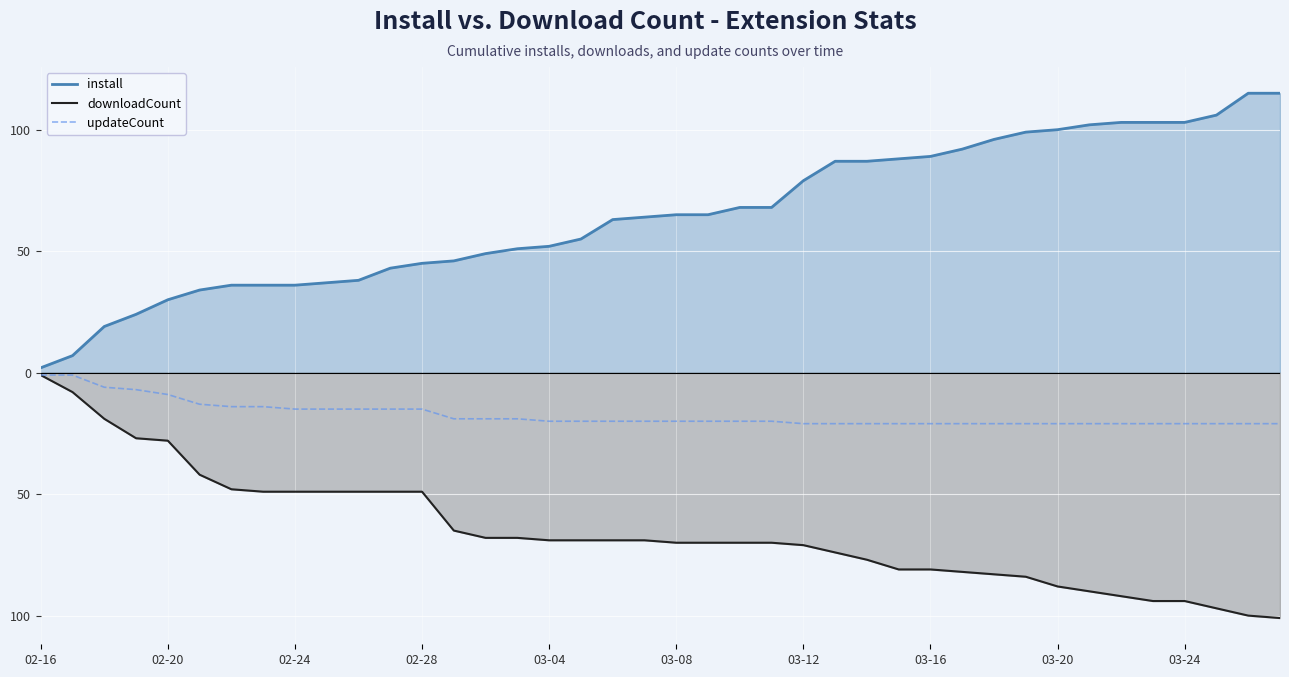

Rank the categories by downloadCount value from lowest to highest.

39, 38, 37, 35, 36, 34, 33, 32, 31, 30, 29, 27, 28, 26, 25, 24, 20, 21, 22, 23, 16, 17, 18, 19, 14, 15, 13, 03-16, 03-20, 03-24, 10, 11, 12, 03-12, 03-08, 03-04, 02-28, 02-24, 02-20, 02-16